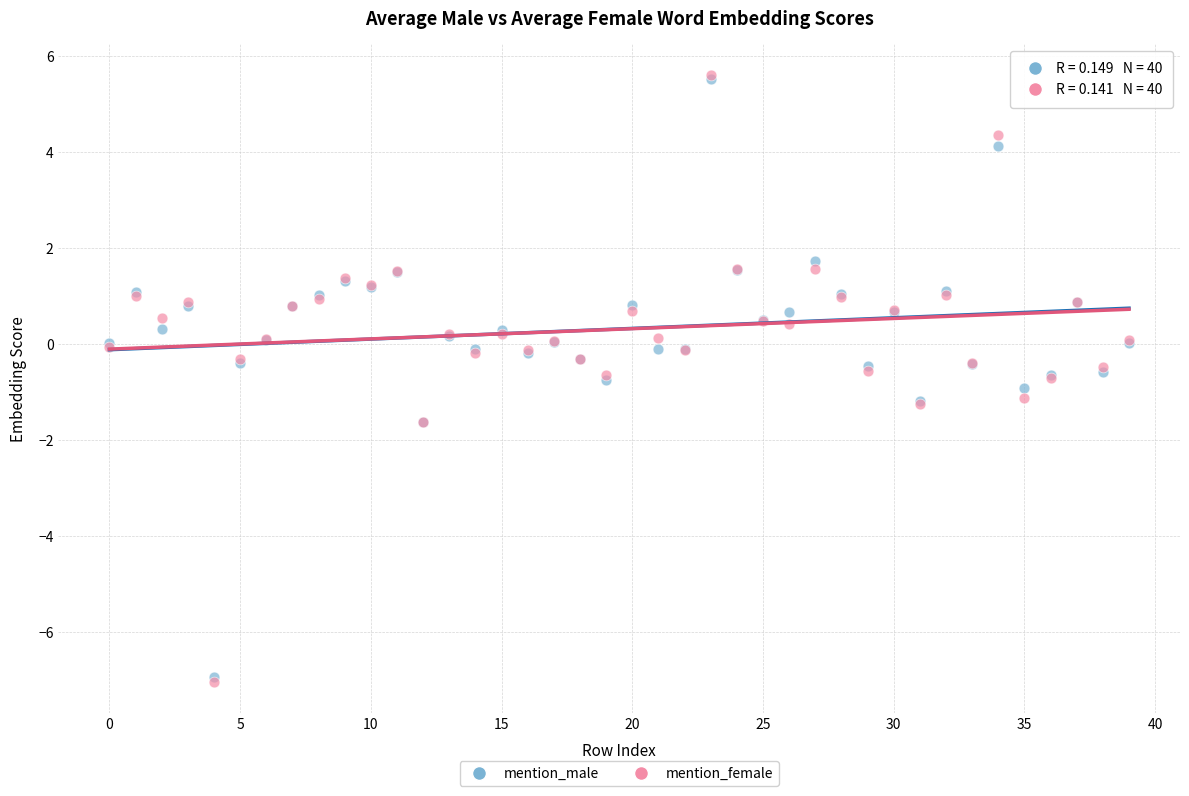

Which series has the widest spread of Y values?

mention_female